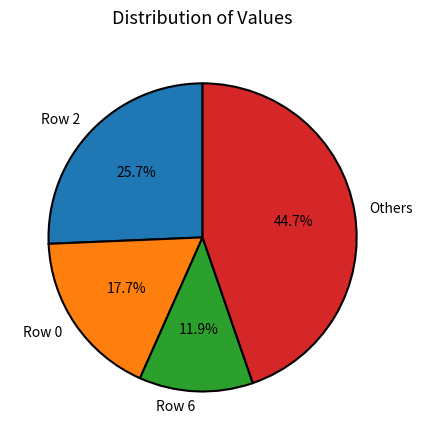

Does any single category account for the majority?

No